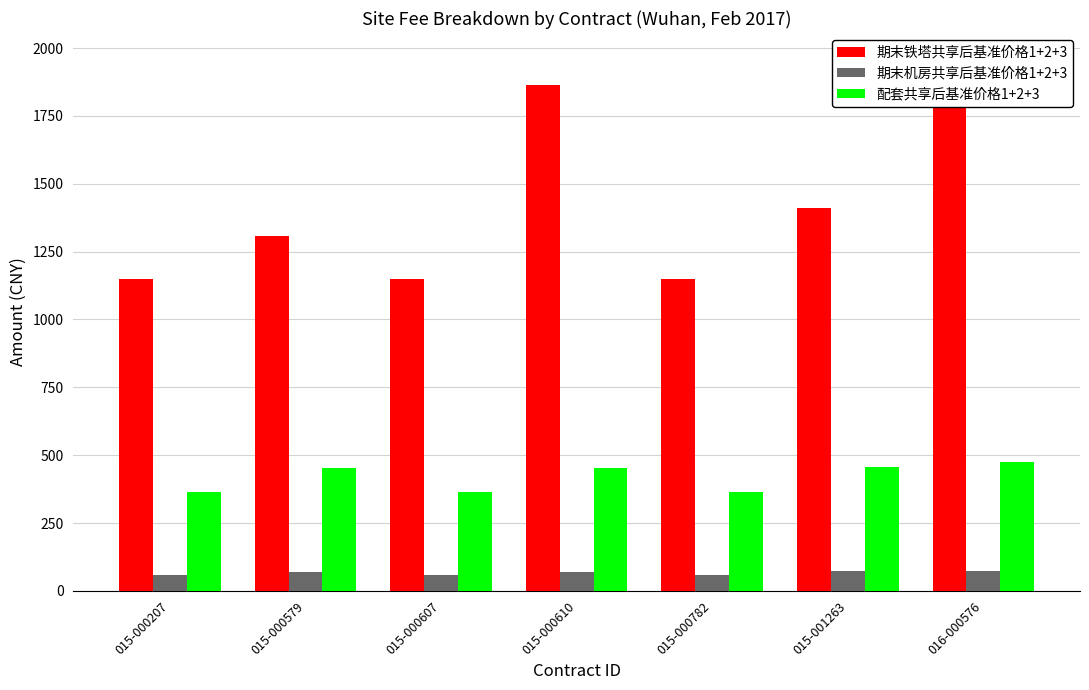

What is the difference between the maximum and minimum values in the 配套共享后基准价格1+2+3 series?

109.7